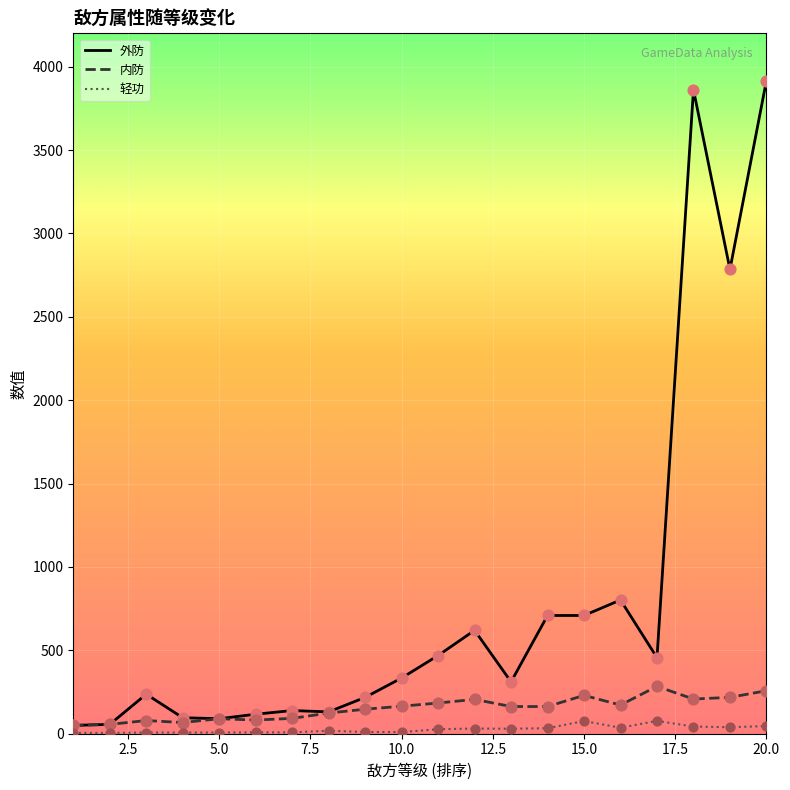

Which series has the largest total across all categories?

外防